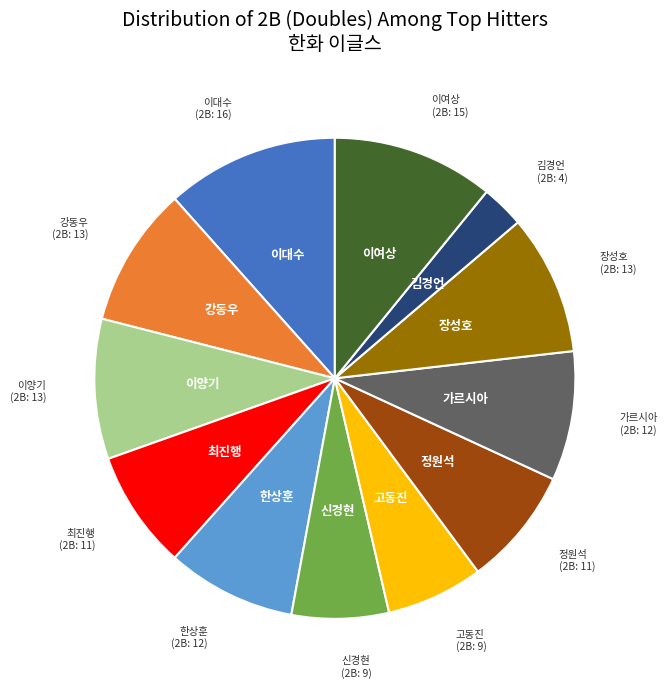

Does any single category account for the majority?

No